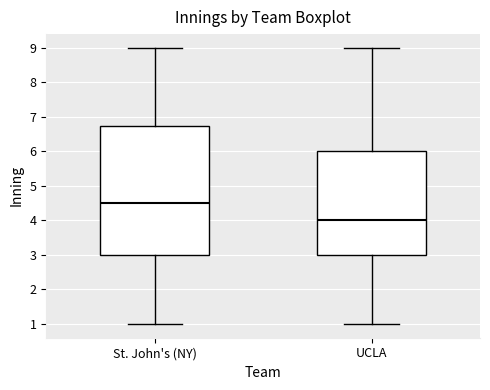

Where does the lower whisker of the box for St. John's (NY) end on the y-axis? The values are not printed on the chart, so give them approximately, as read against the axis.

1.0